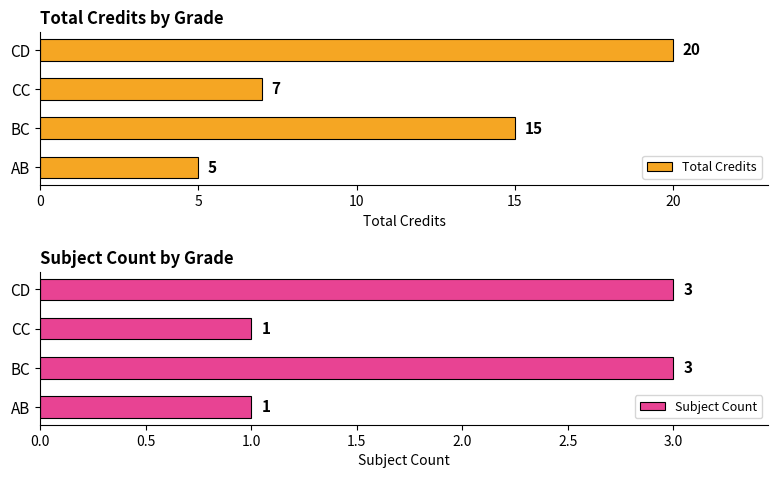

What is the maximum value for Subject Count?

3